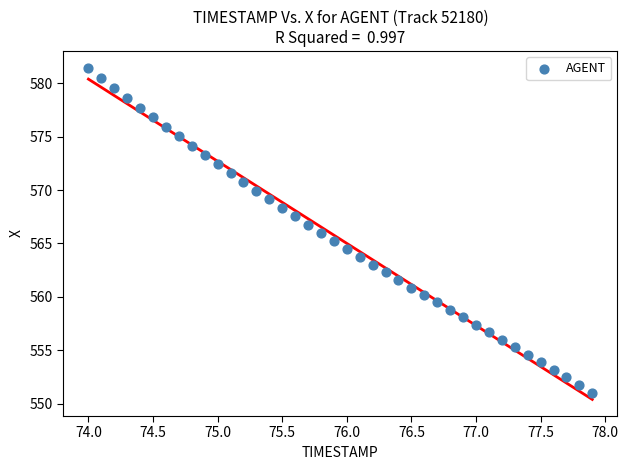

What is the range of Y values (max minus min)?

30.4